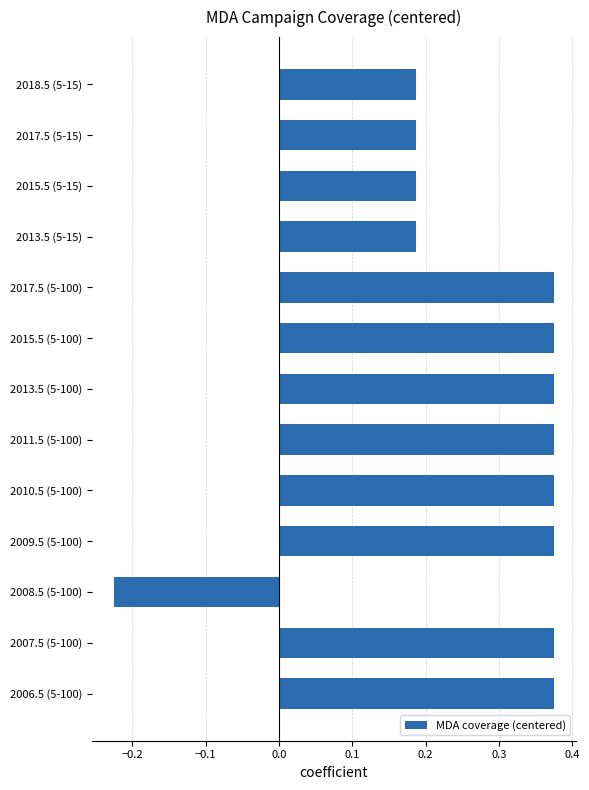

How many values are below 0?

1